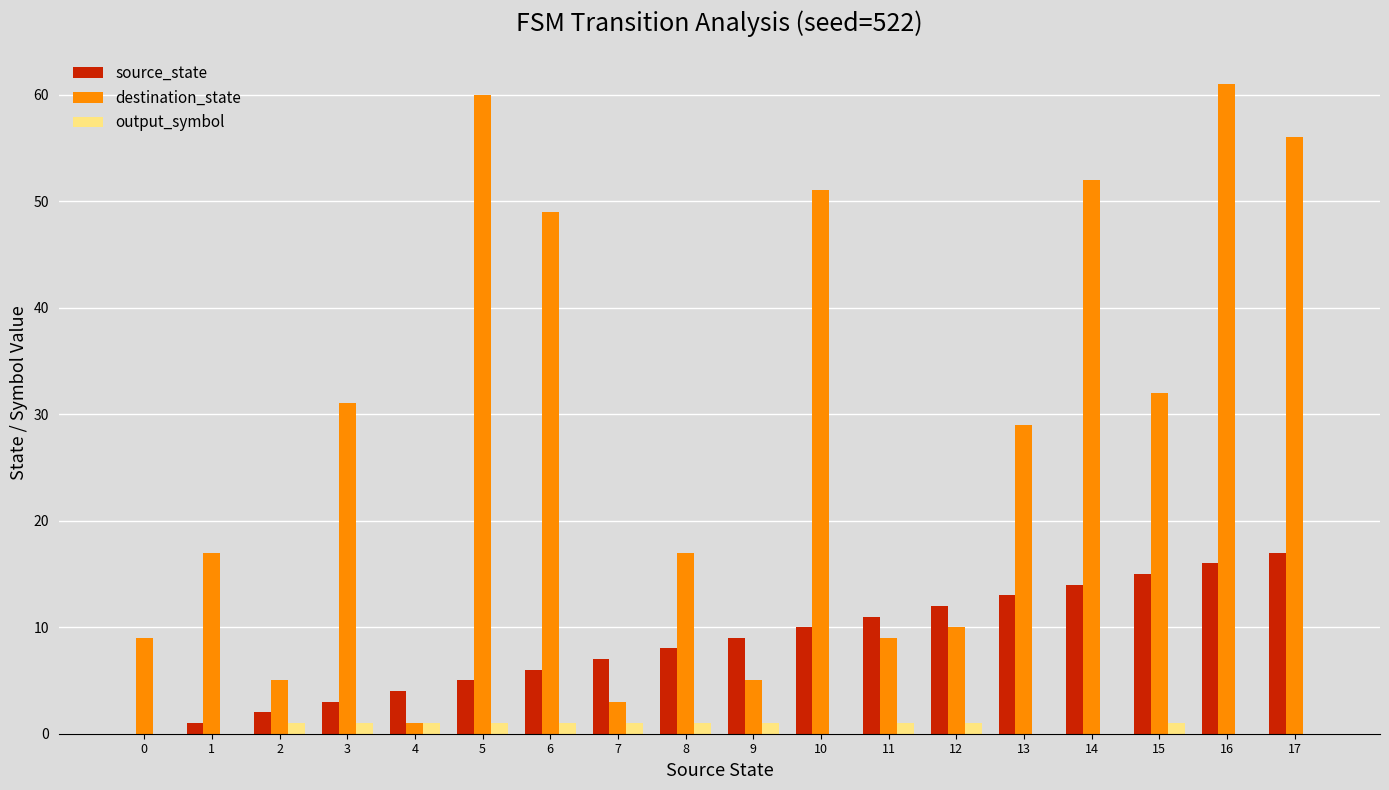

How many groups of bars are there?

18